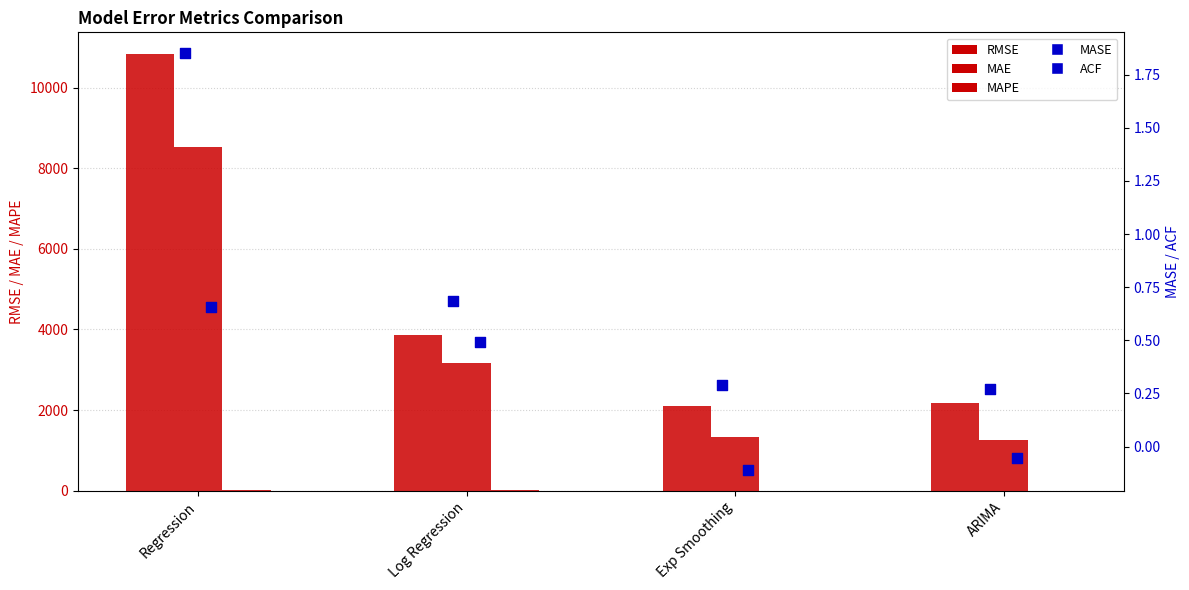

Which series has the largest total across all categories?

RMSE